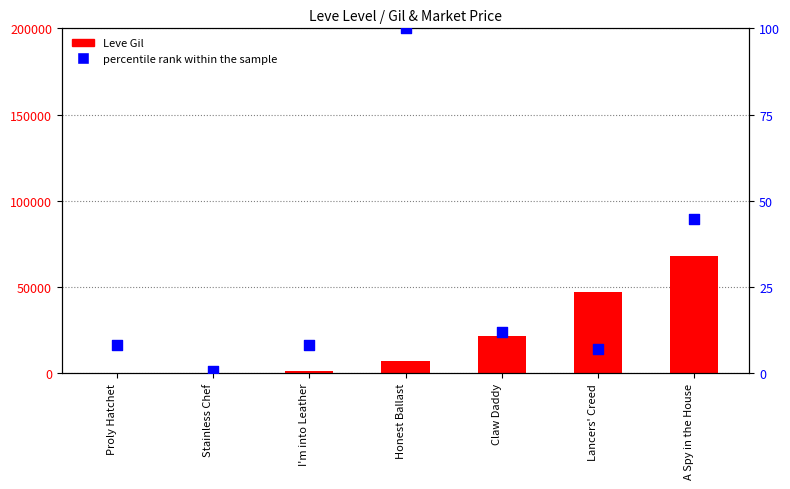

Is the value of percentile rank within the sample at Claw Daddy greater than the value of Leve Gil at Stainless Chef?

No